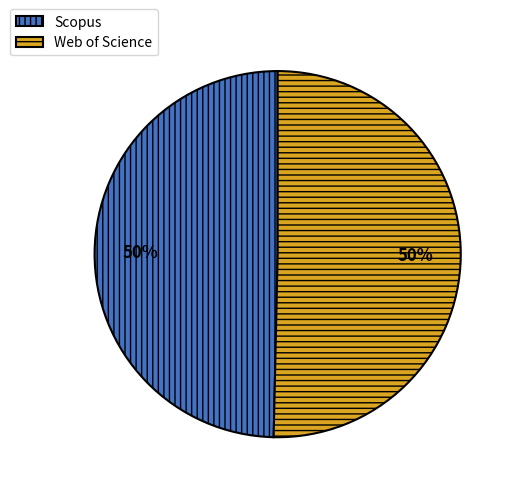

To the nearest percent, what is the average slice percentage?

50%